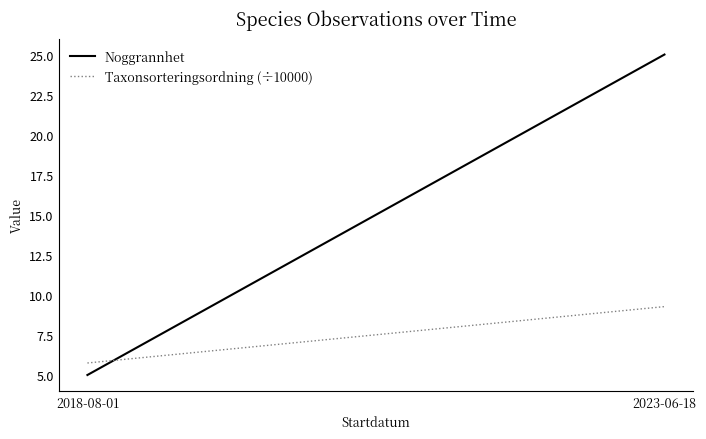

At which label is Noggrannhet closest to 15?

2018-08-01